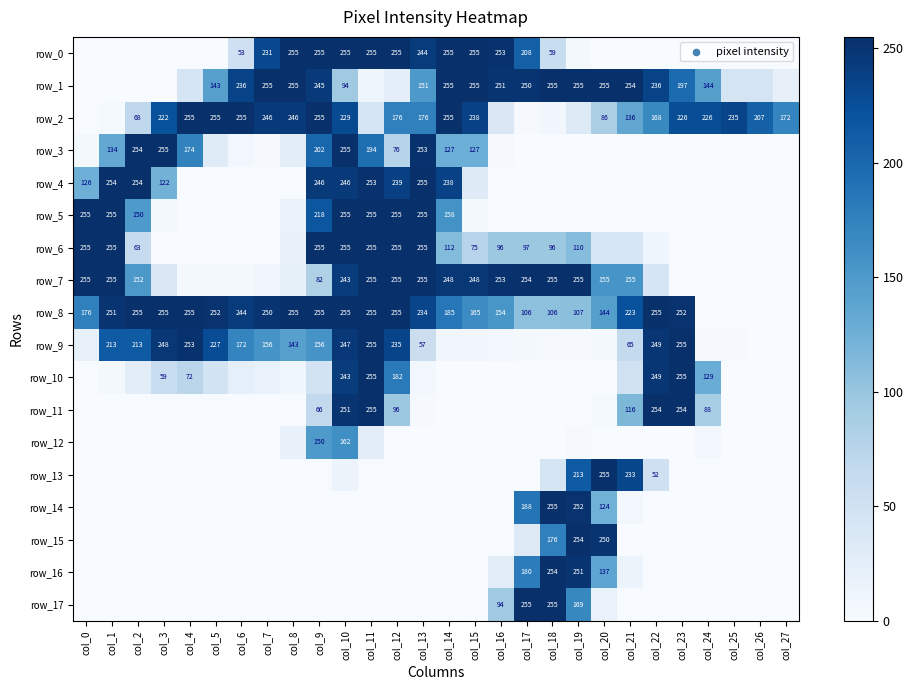

Which series has the largest range (max minus min)?

row_0